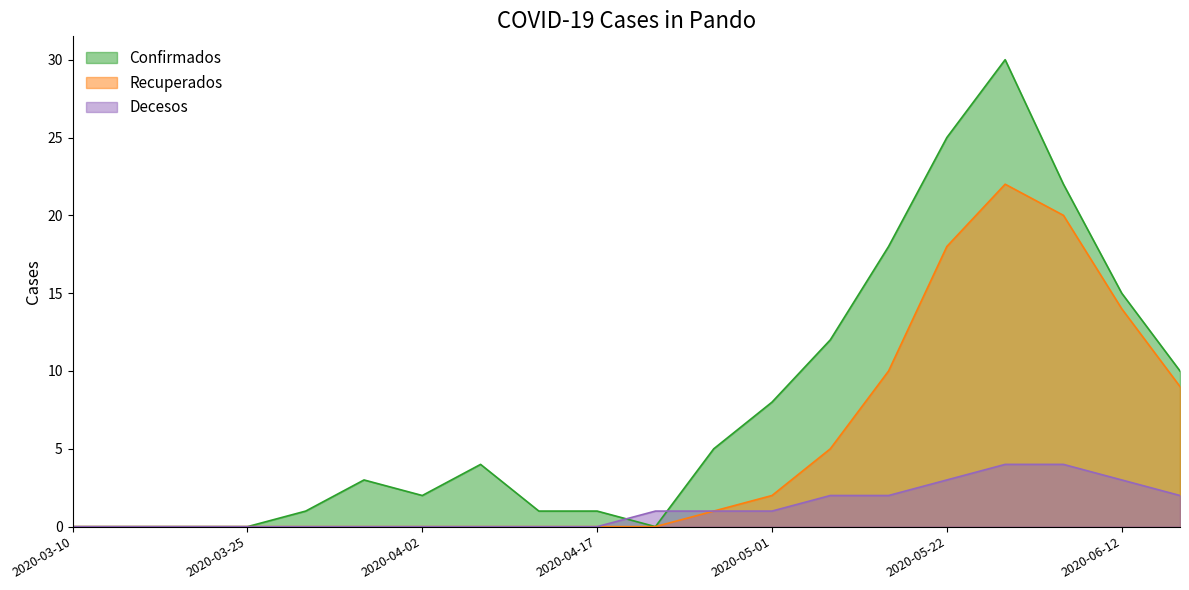

What is the approximate value of Confirmados at 2020-06-05?

22